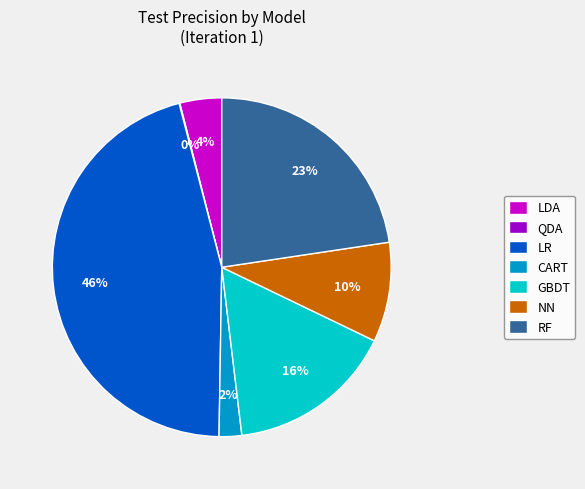

What is the largest slice in the pie chart?

LR